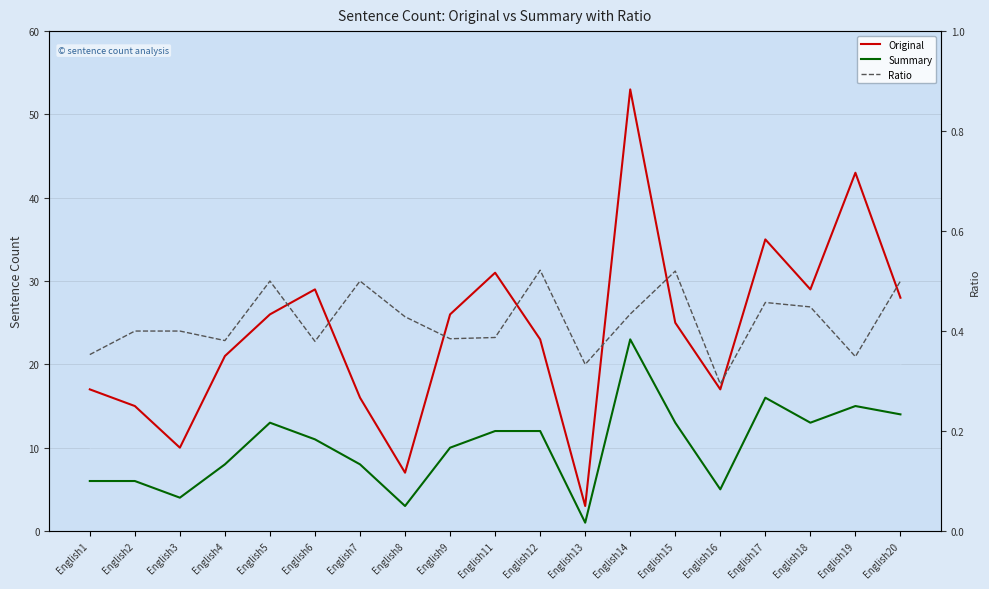

In Original, how many points are lower than both neighbors (excluding endpoints)?

5